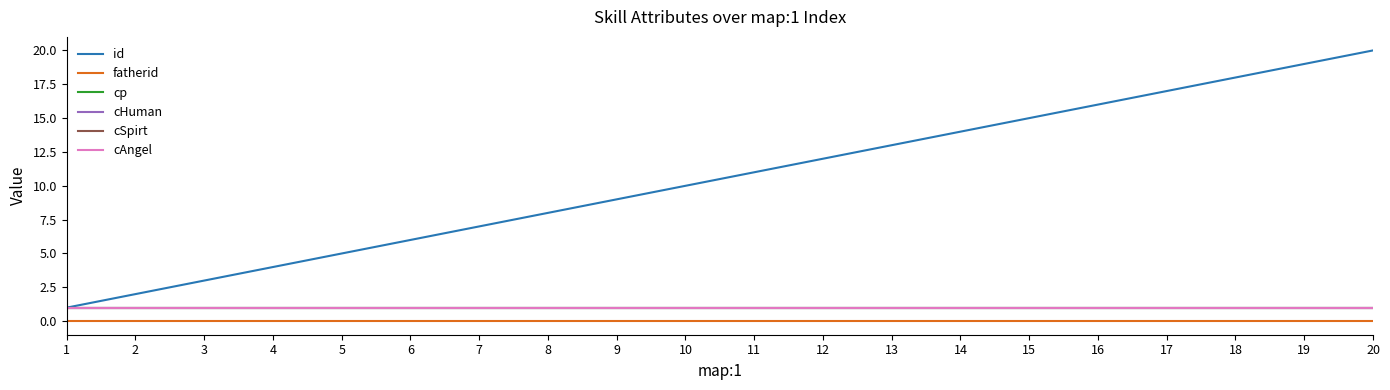

Is this an area chart (filled region under the line)?

No